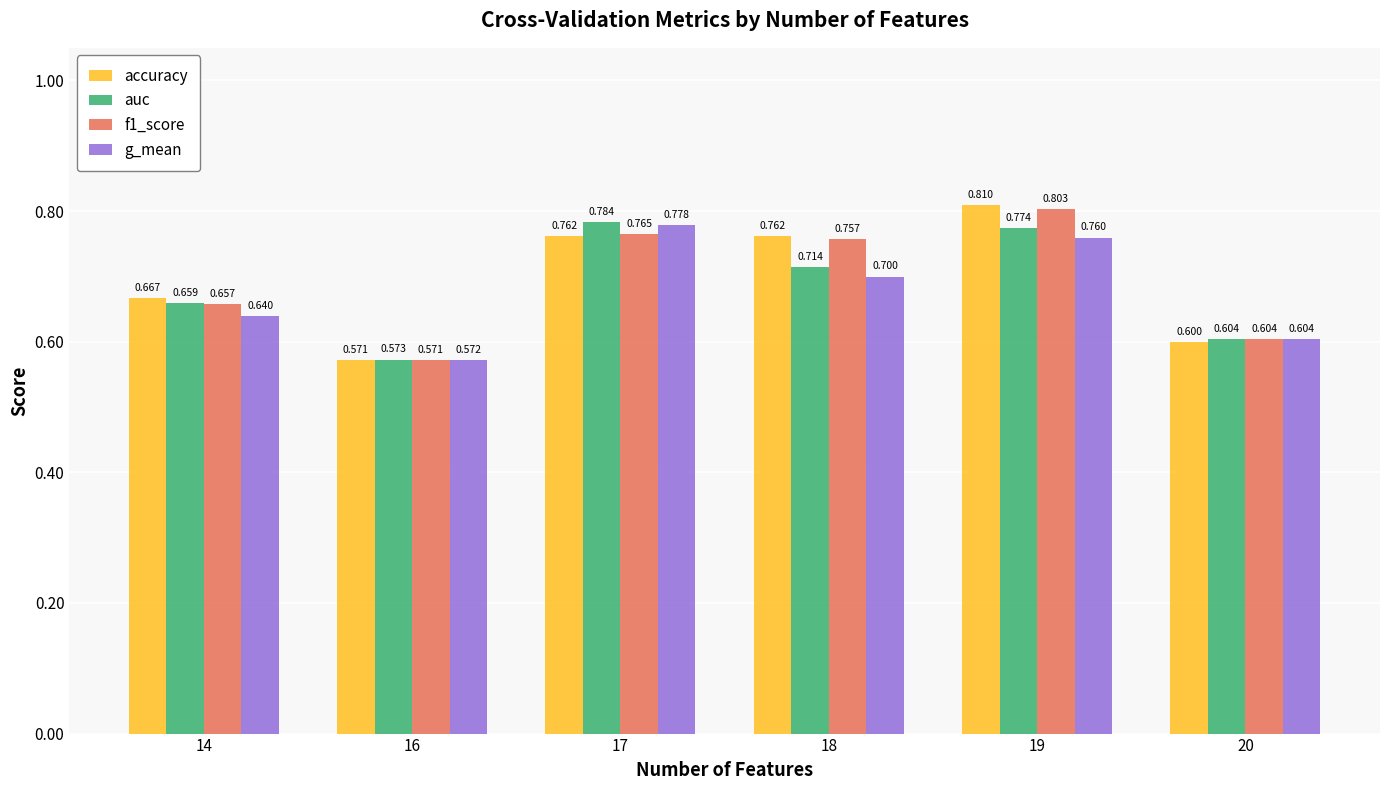

What is the difference between the maximum and second lowest values in the accuracy series?

0.2